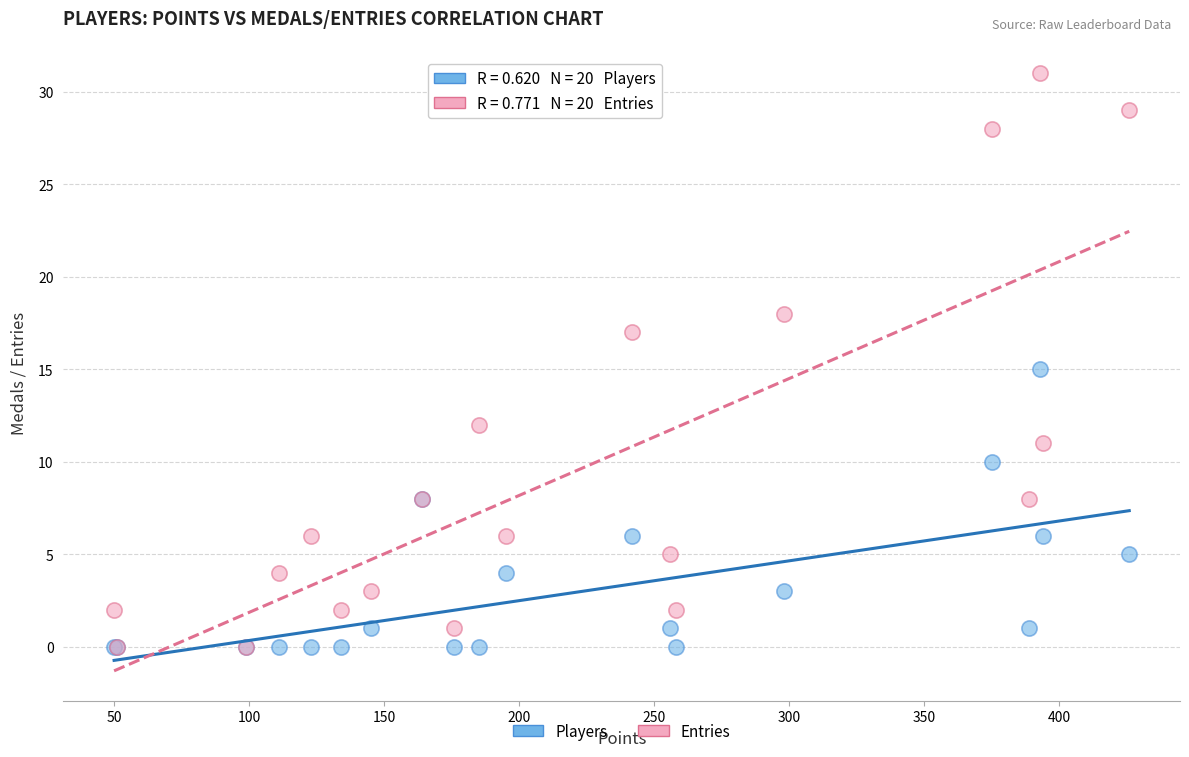

What are all the series names shown in the legend?

Players, Entries